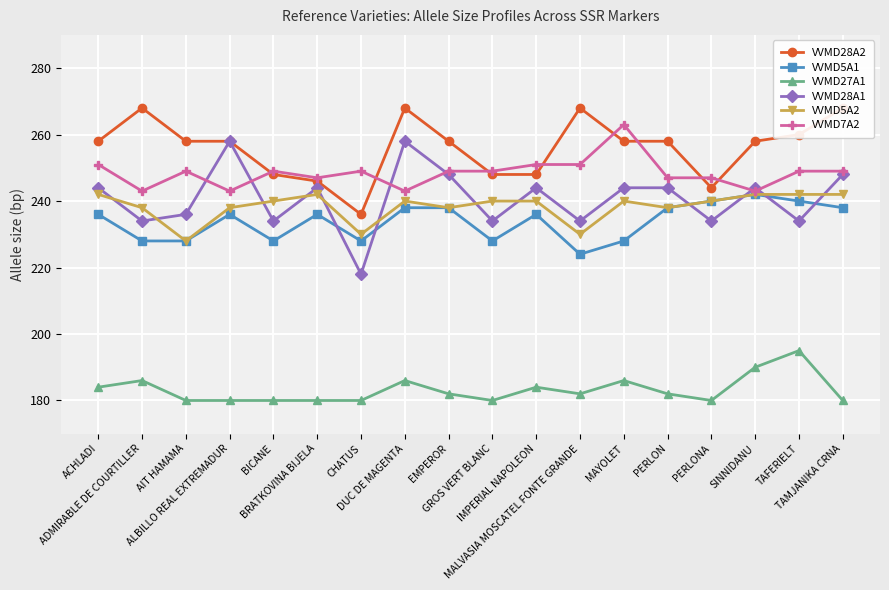

At which label does VVMD7A2 reach its peak?

MAYOLET